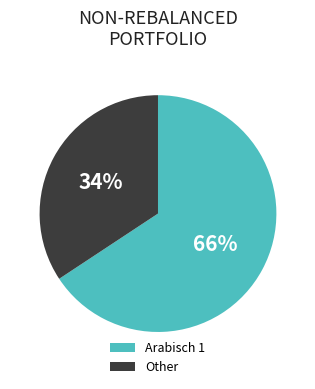

Is Other the majority of the pie?

No